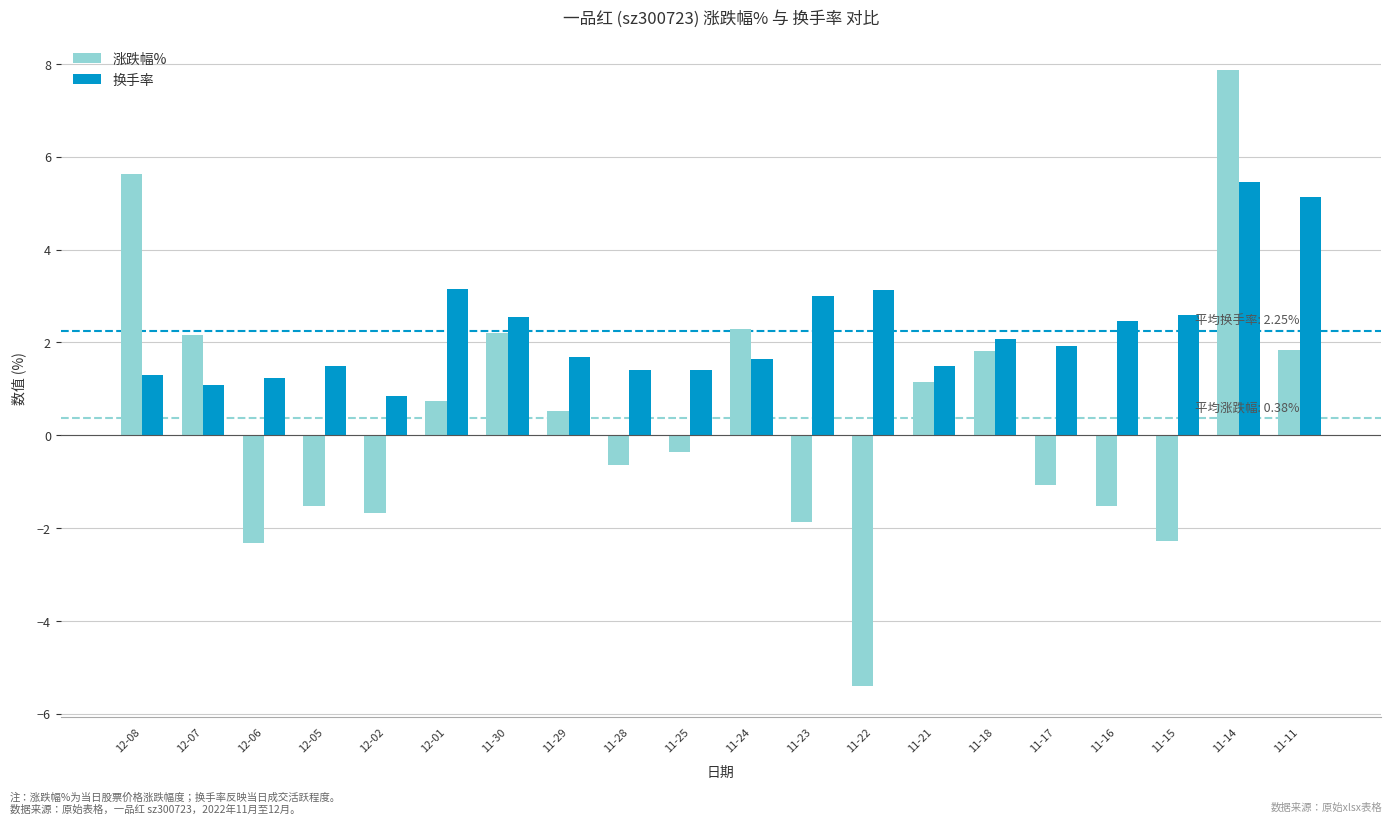

Which series has the largest total across all categories?

换手率